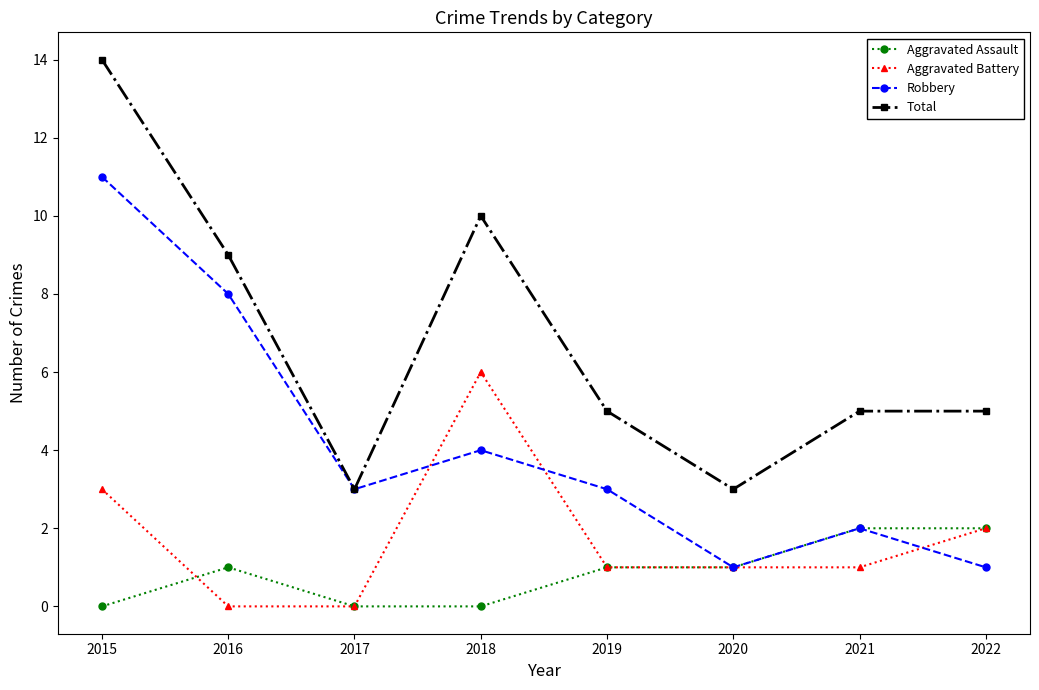

What is the greatest value displayed?

14